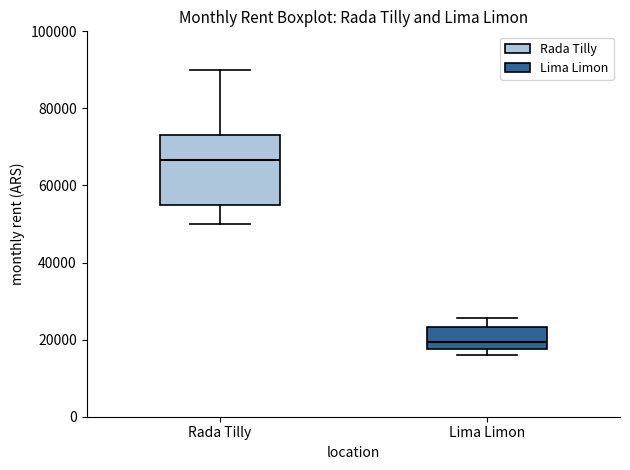

Where does the upper whisker of the box for Rada Tilly end on the y-axis? The values are not printed on the chart, so give them approximately, as read against the axis.

90000